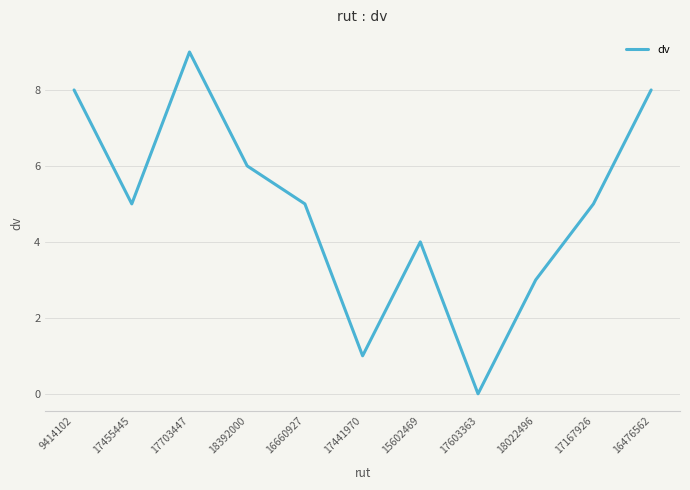

What position from the left is 17441970?

6